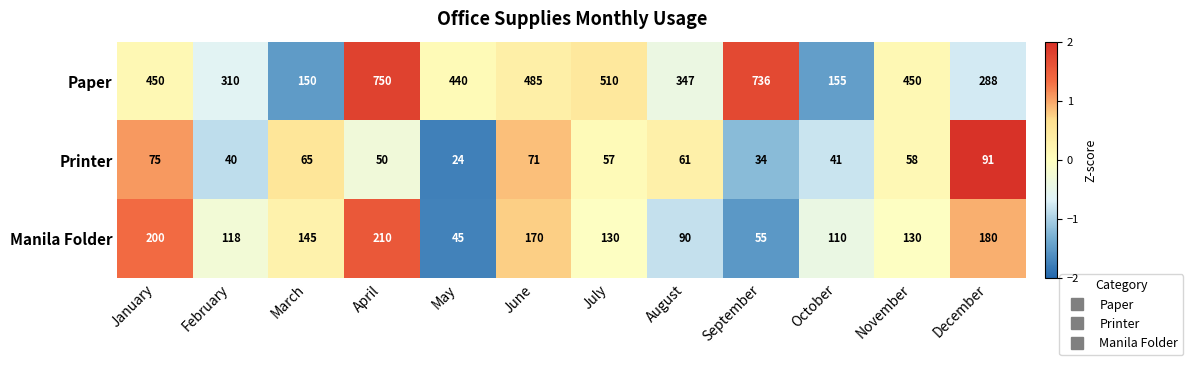

List the labels in order of Printer value, smallest first.

May, September, February, October, April, July, November, August, March, June, January, December